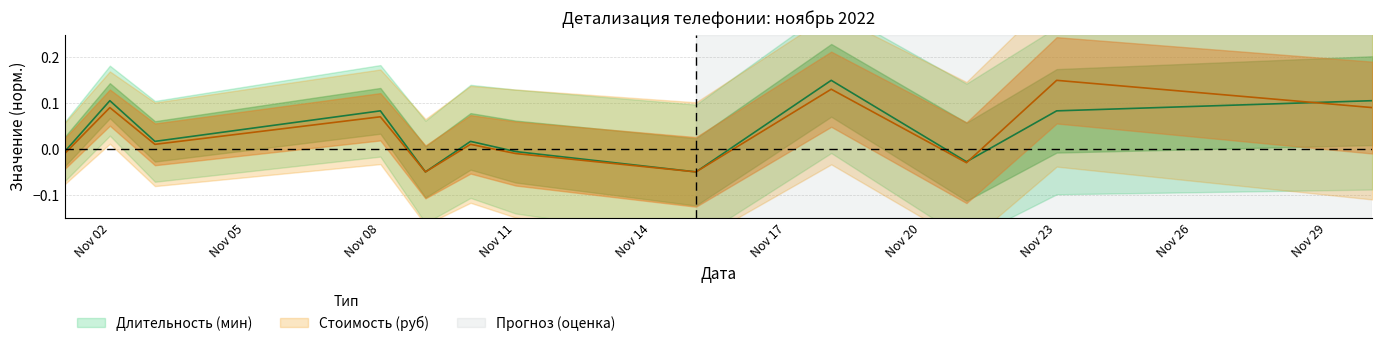

Between 2022-11-03 and 2022-11-09, which series saw the biggest shift?

Длительность (мин)